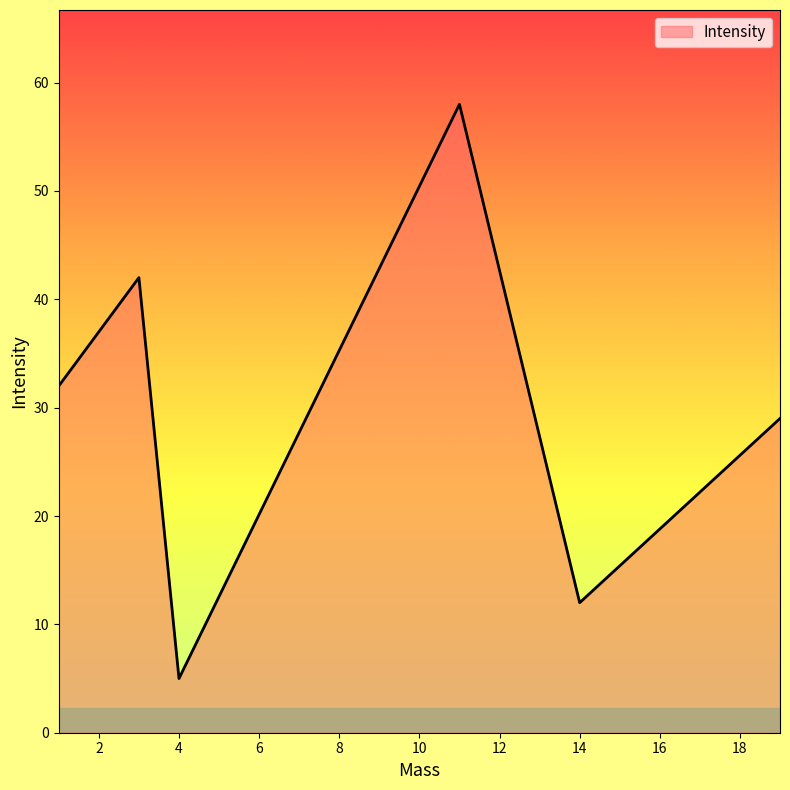

What is the maximum value shown in the chart?

58